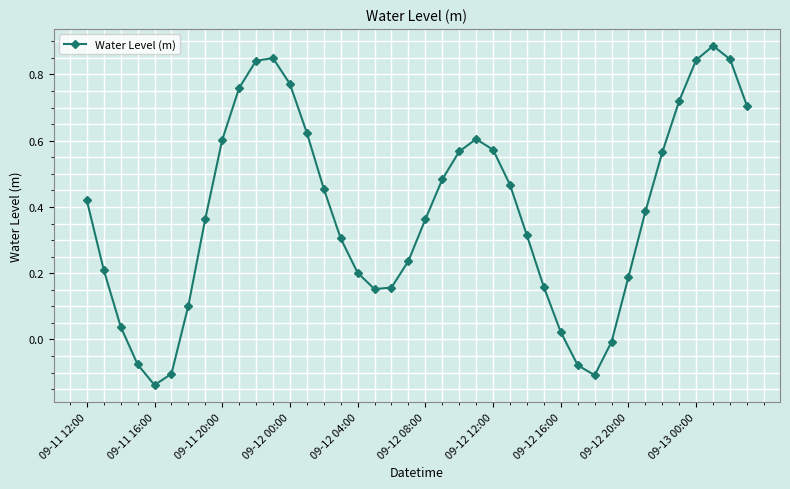

What is the sum of all values?

15.3